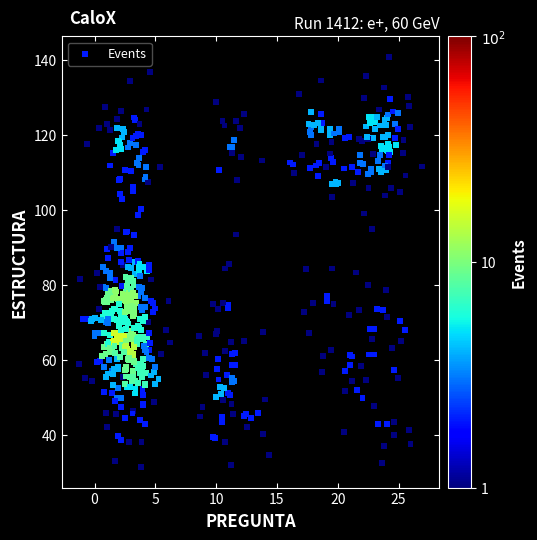

What is the range of X values (max minus min)?

28.2